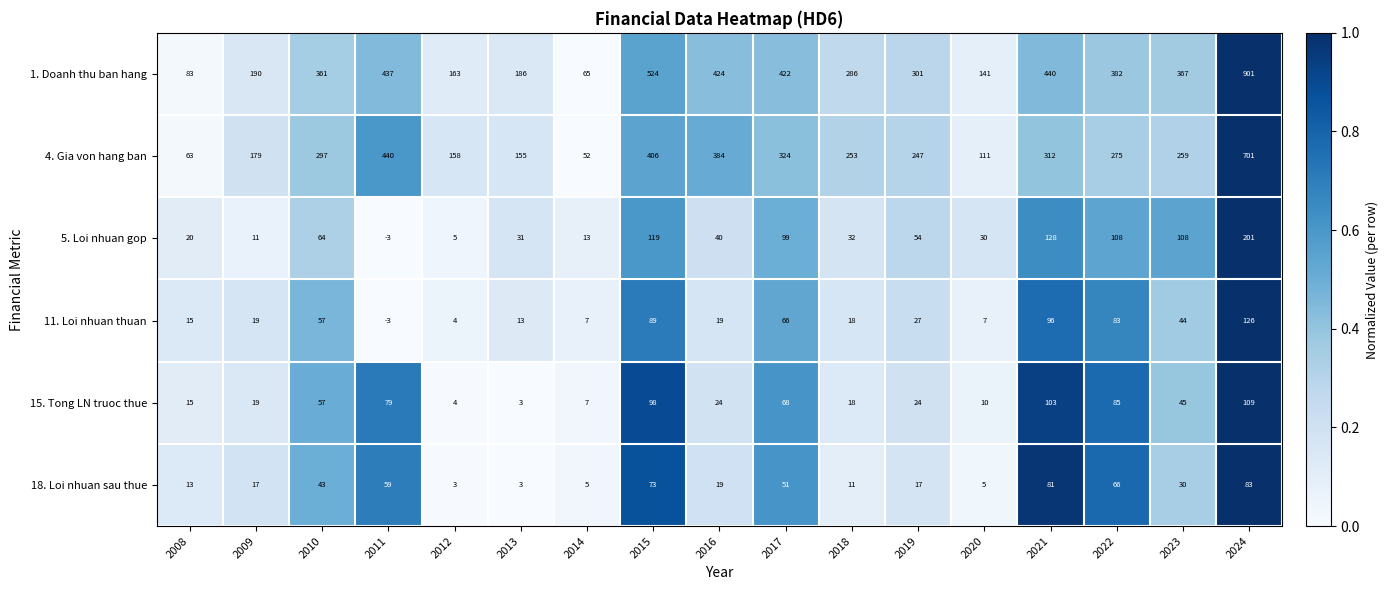

What is the sum of all 15. Tong LN truoc thue values?

768